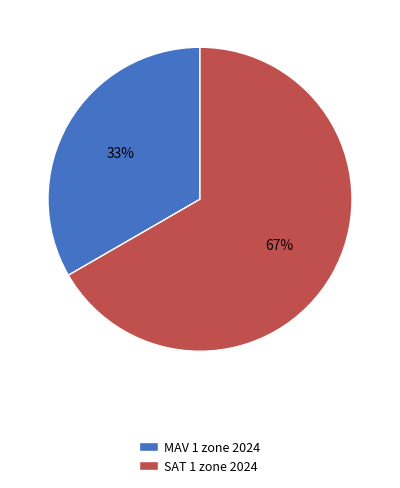

How many slices are in this pie chart?

2